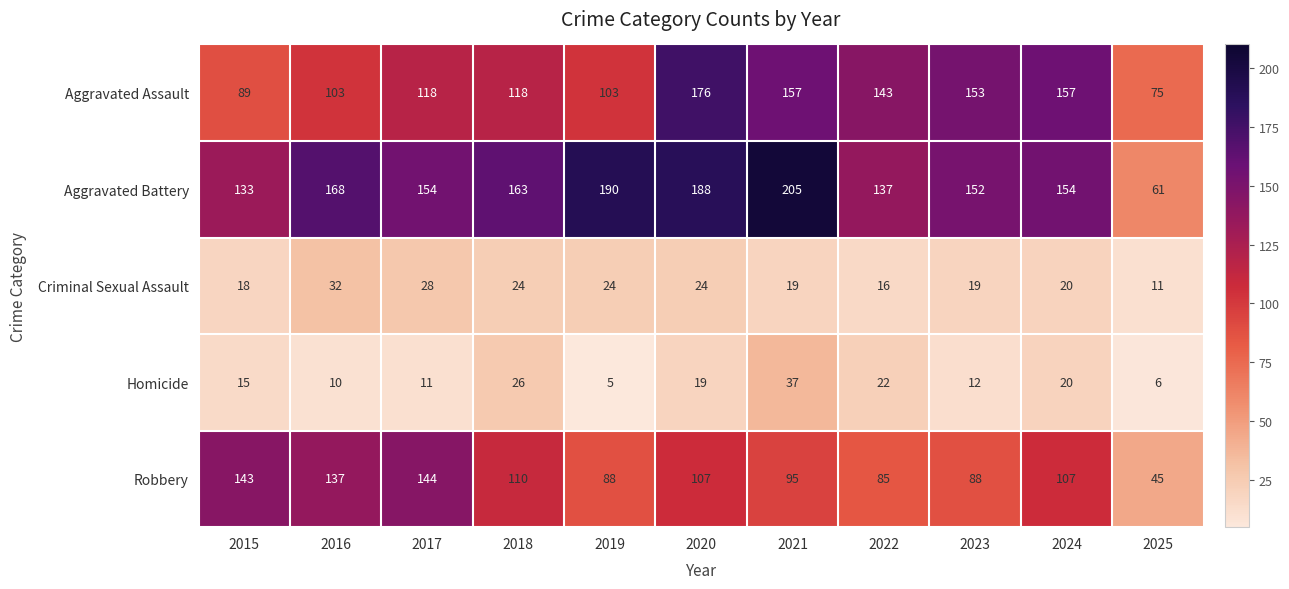

What is the average value of the Criminal Sexual Assault series?

21